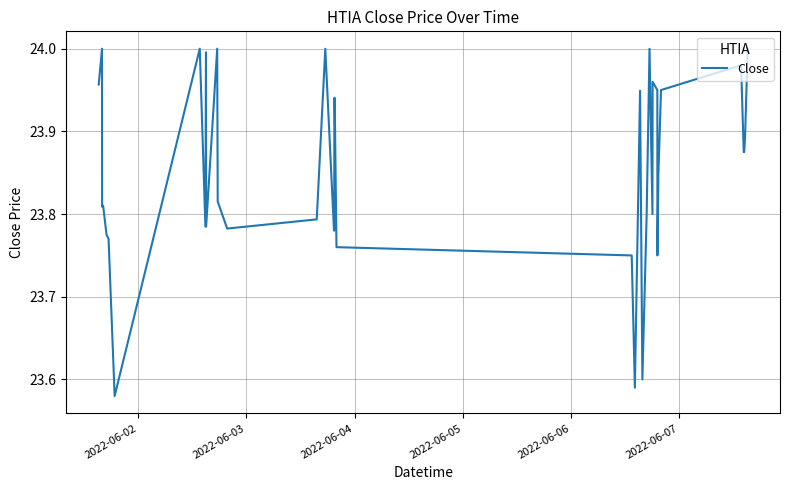

How many interior local peaks (higher than both neighbors) does the data have?

9